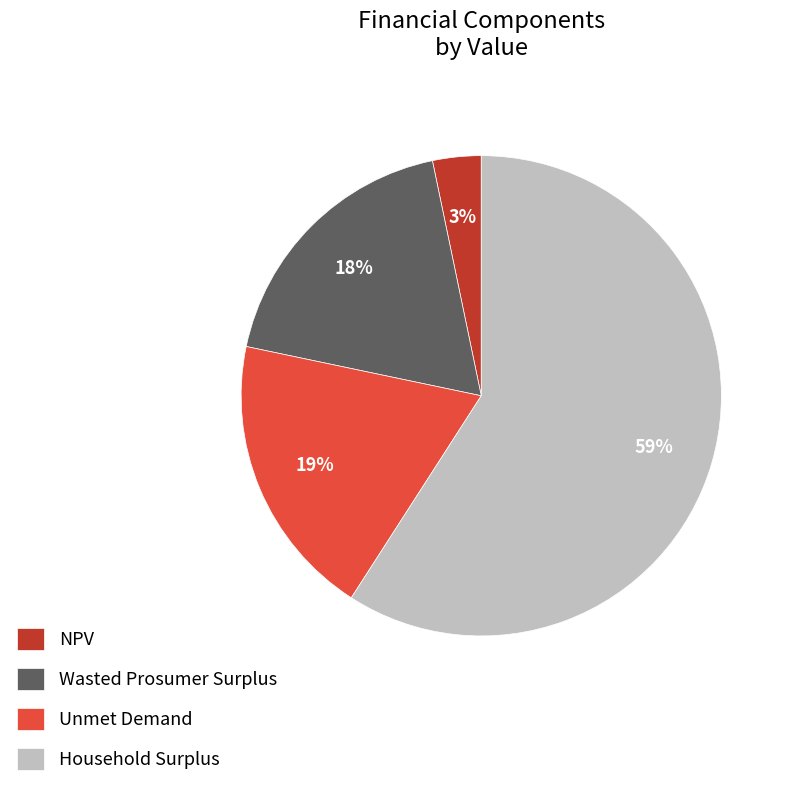

Is there any slice that represents more than half of the pie?

Yes